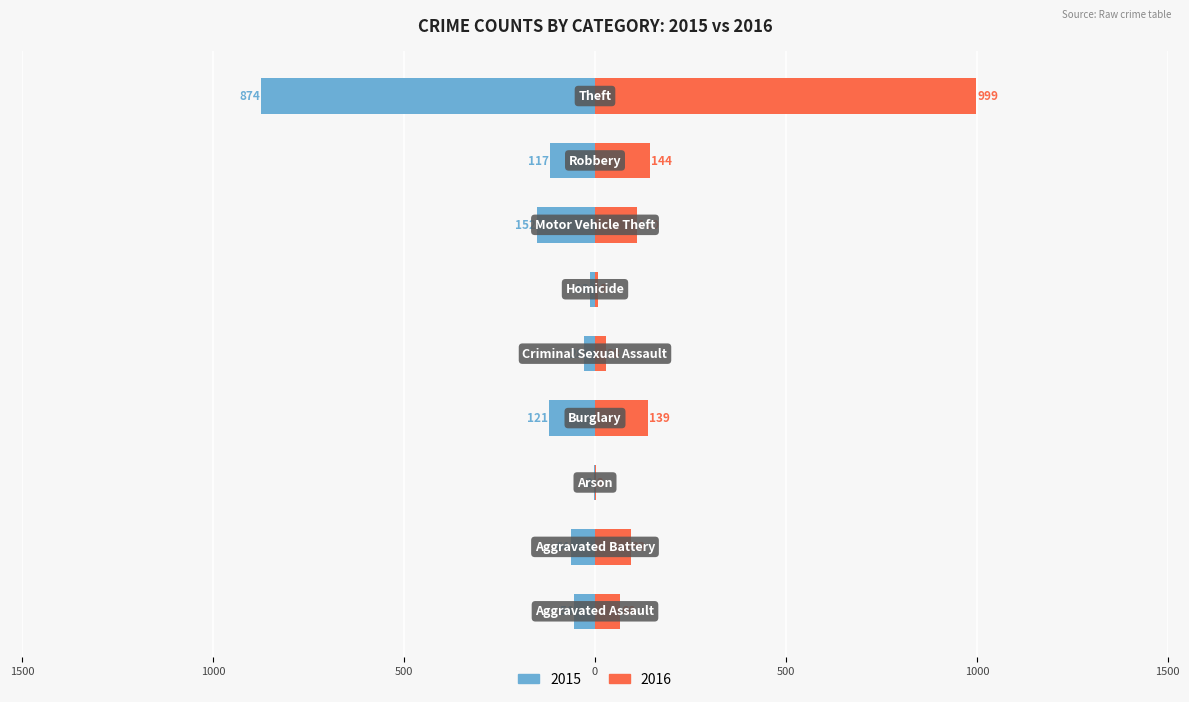

What is the label of the 7th bar from the right?

Arson